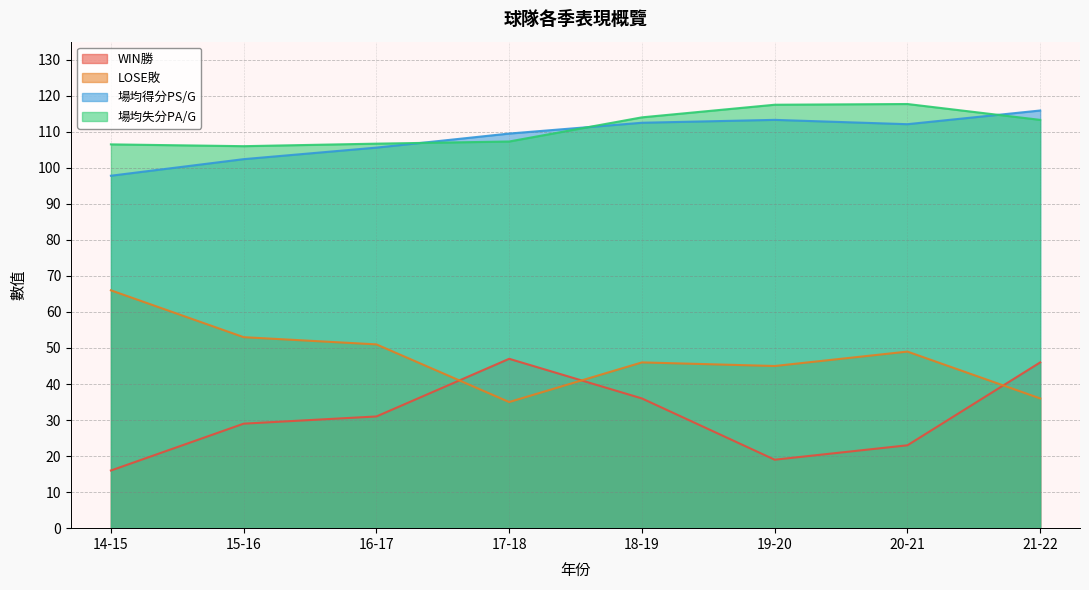

At which category does WIN勝 reach its first local peak?

17-18